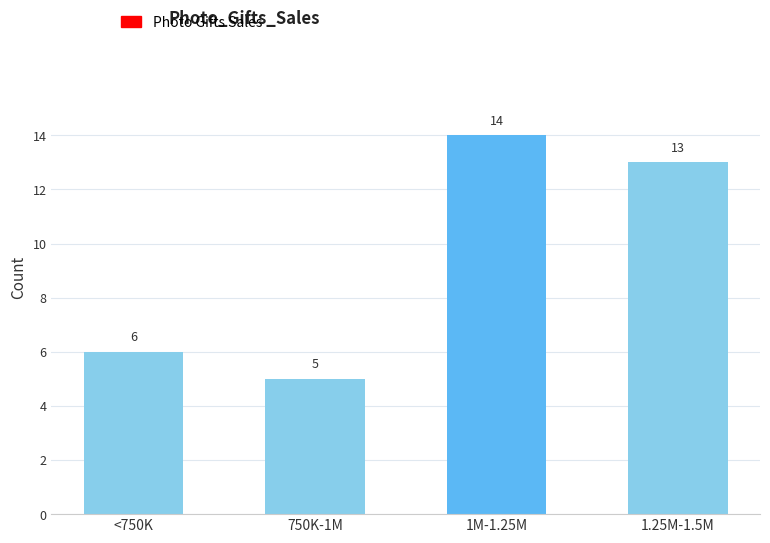

Reading left to right, extract all data points from this chart.

6	5	14	13